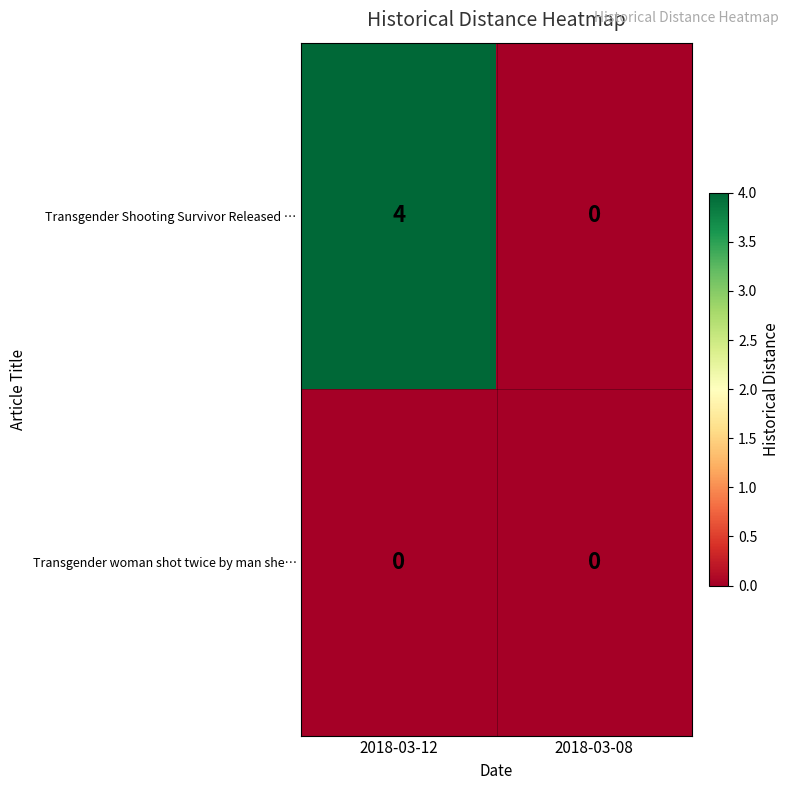

Reading left to right, extract all data points from this chart.

Transgender Shooting Survivor Released …: 2018-03-12=4	2018-03-08=0
Transgender woman shot twice by man she…: 2018-03-12=0	2018-03-08=0